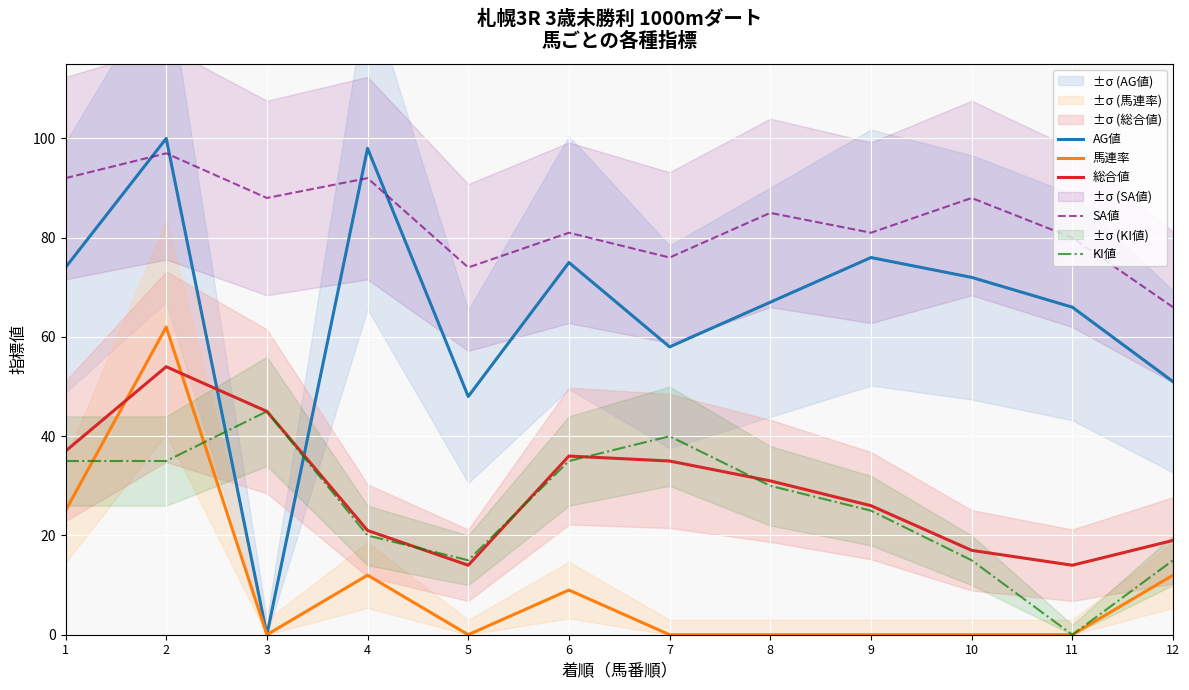

What are all the series names shown in the legend?

AG値, 馬連率, 総合値, SA値, KI値